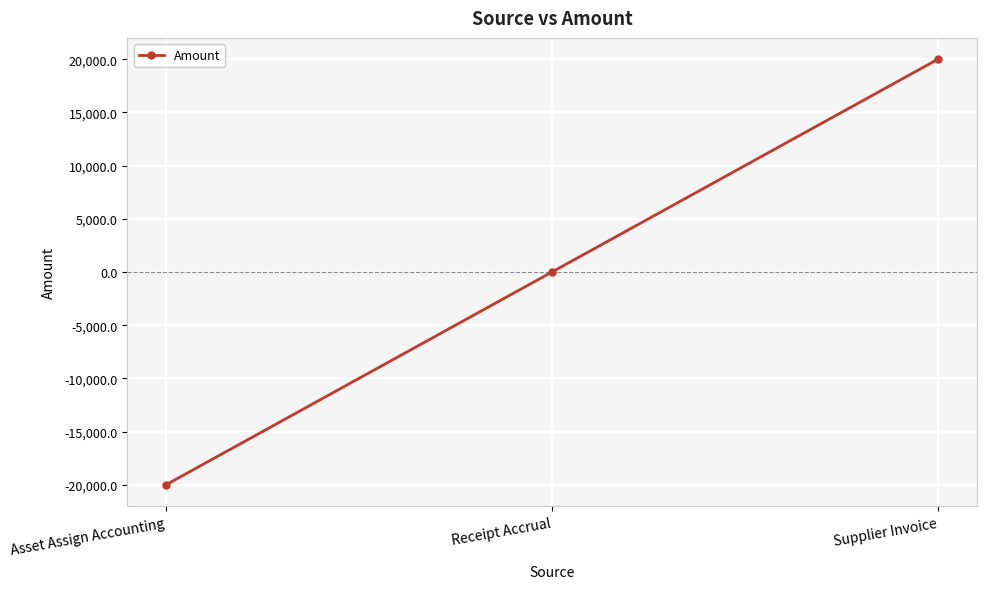

At which category does the chart reach its peak across all series?

Supplier Invoice